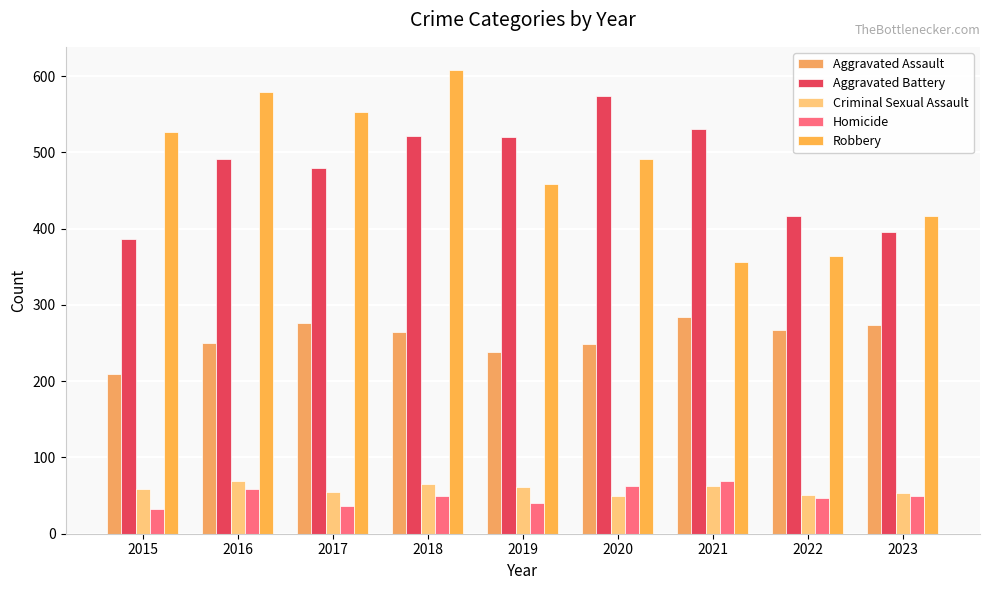

How many bars are there in each group?

5